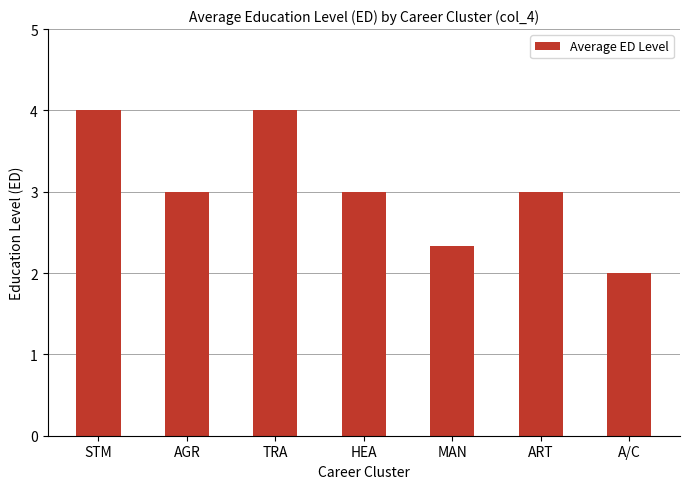

The value at STM is 2.4. True or false?

False